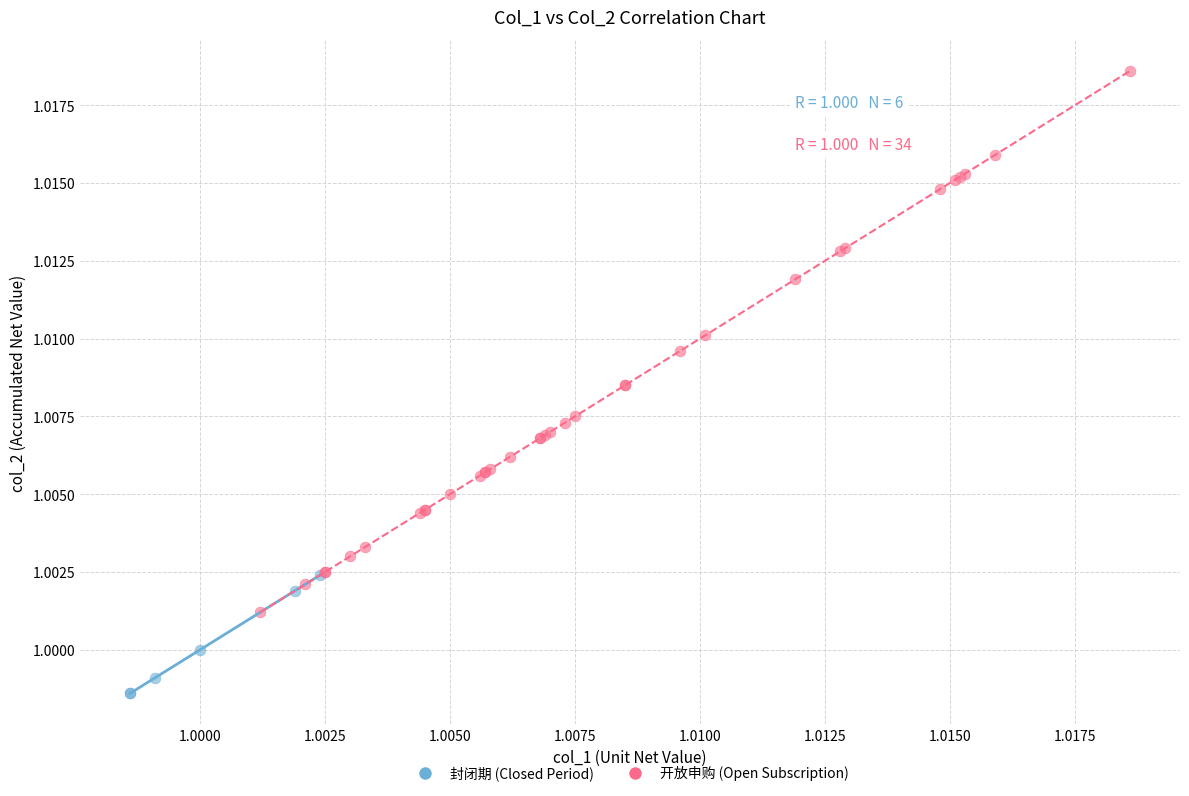

Which series has the widest spread of Y values?

开放申购 (Open Subscription)